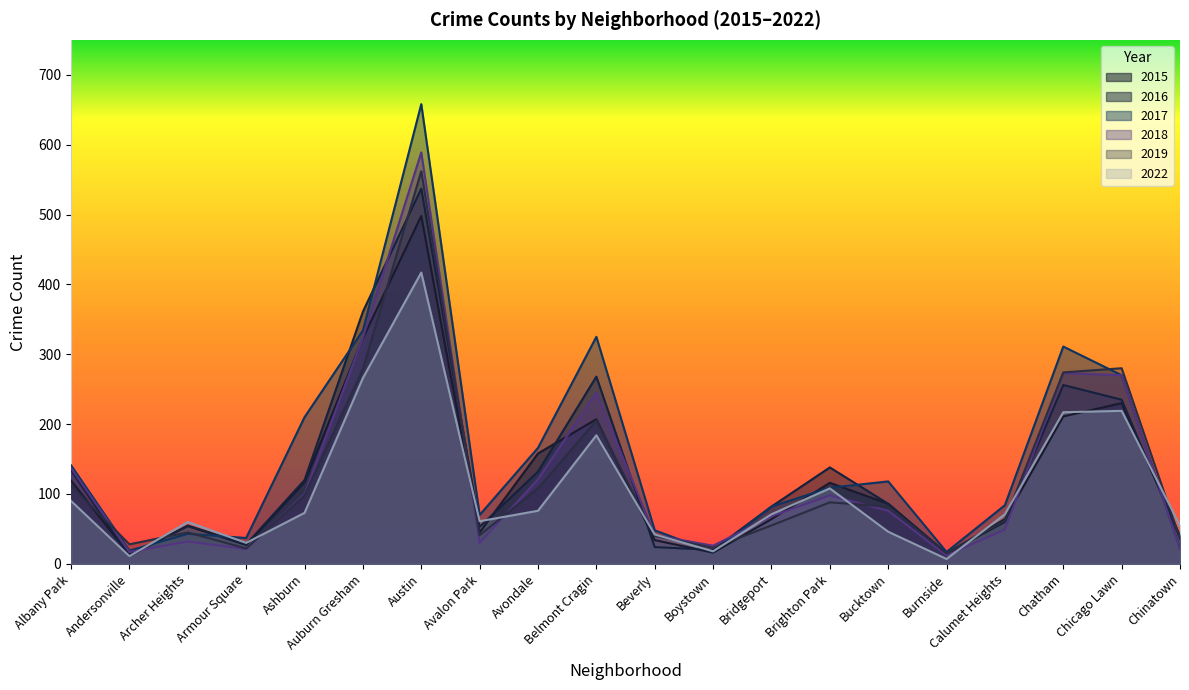

Which label corresponds to the smallest value in the chart?

Burnside